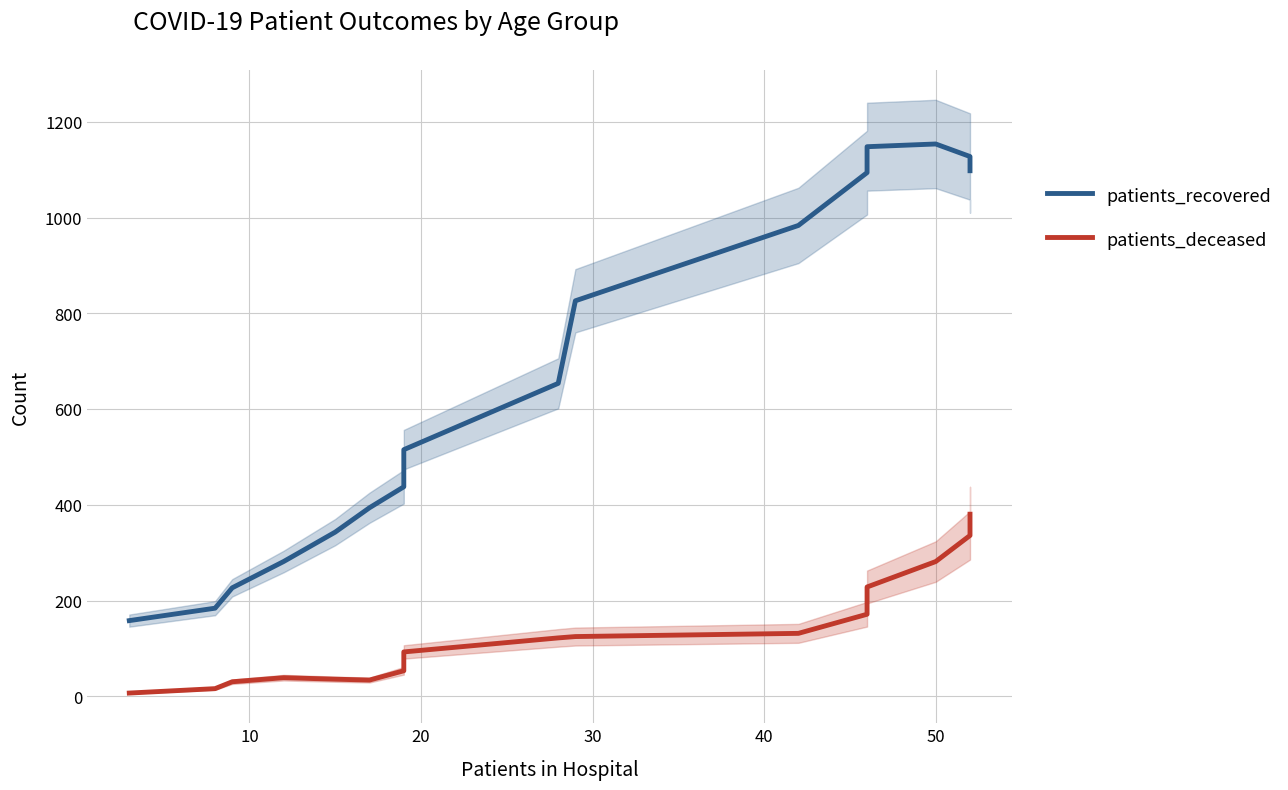

Reading left to right, list all the values displayed in this chart.

patients_recovered: 158.3	184.3	226.8	281.8	343.1	394.0	437.7	515.3	653.8	826.1	983.5	1093.8	1147.9	1153.6	1127.4	1097.7
patients_deceased: 7.0	16.3	30.6	39.1	36.0	34.2	53.6	92.9	122.2	125.0	131.7	171.6	228.5	281.6	336.1	380.5